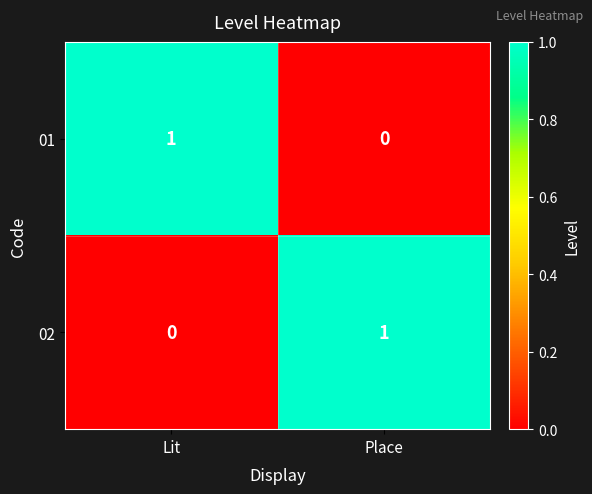

What is the spread (max minus min) of values at Place?

1